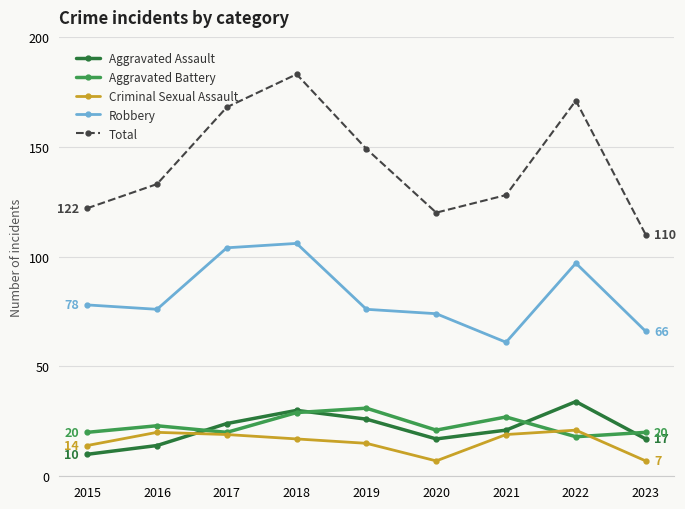

At which category is the sum across all series the highest?

2018